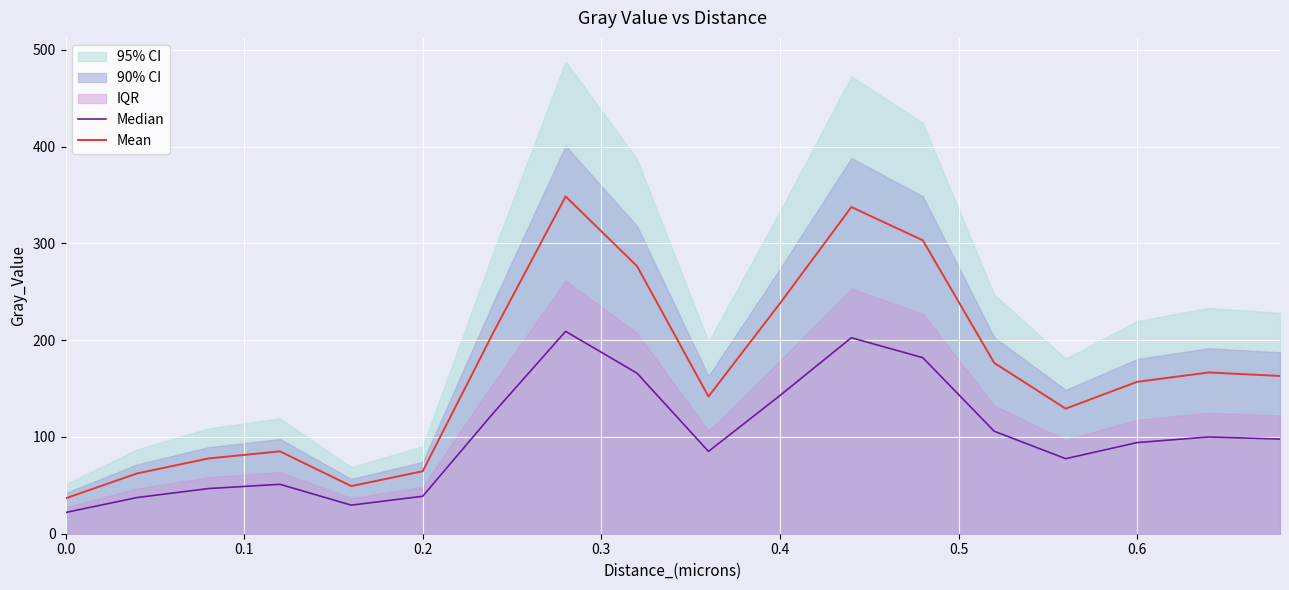

True or false: Mean and Median intersect in this chart.

False